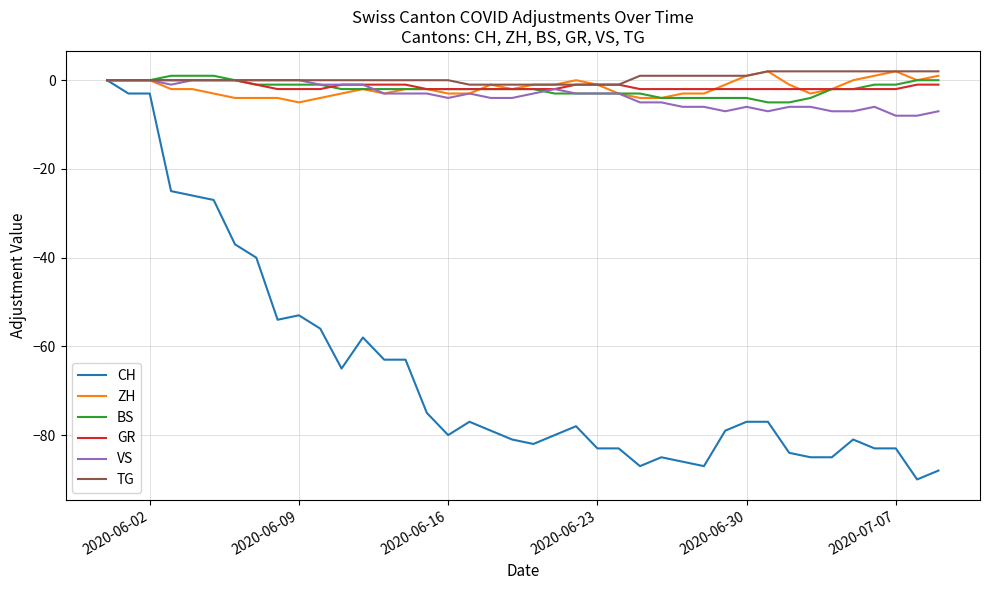

Which series has the widest spread of values?

CH